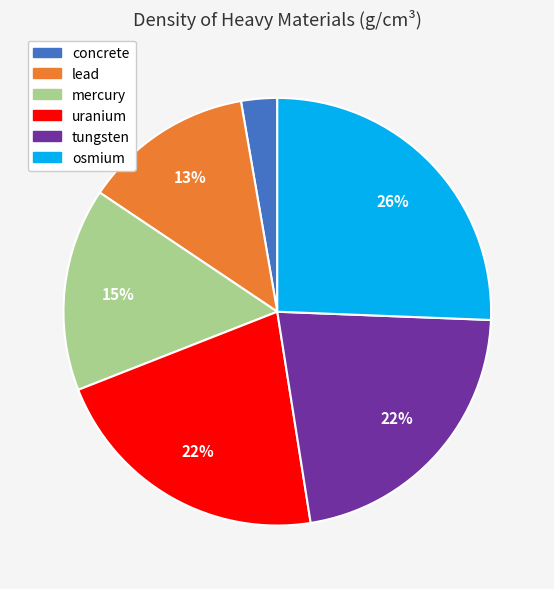

What is the ratio of the value at concrete to the value at uranium?

0.1